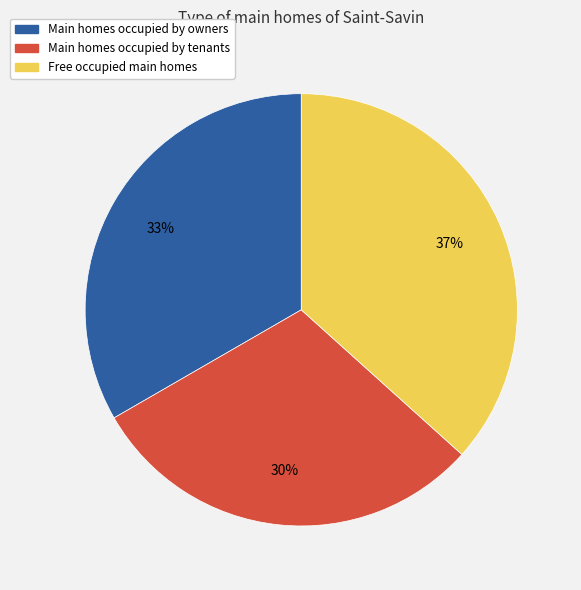

To the nearest percent, what is the average slice percentage?

33%